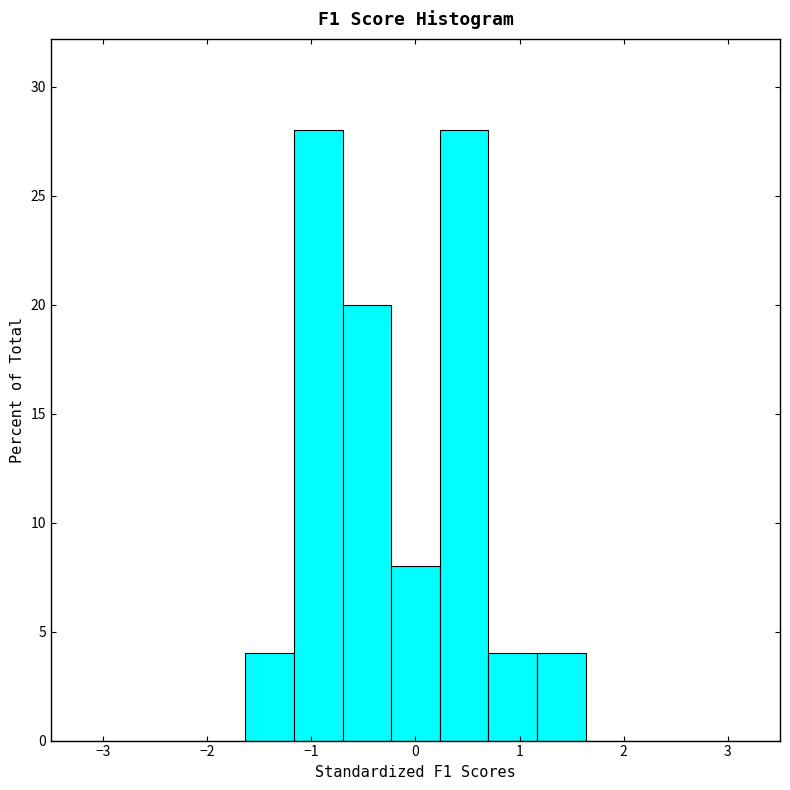

How tall is the bar that spans 1.2 to 1.6 on the x-axis? Neither the bar edges nor the heights are printed on the chart, so give them approximately, as read against the axes.

4